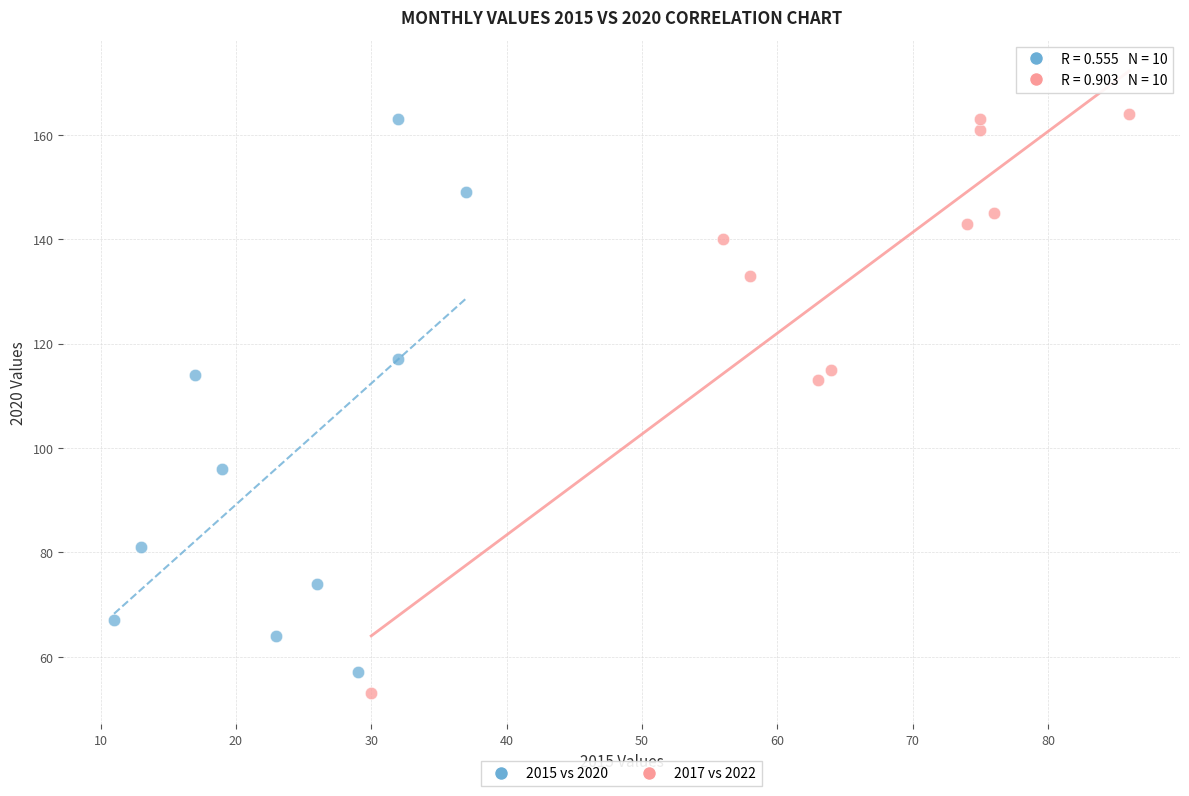

Which series has the widest spread of Y values?

2017 vs 2022